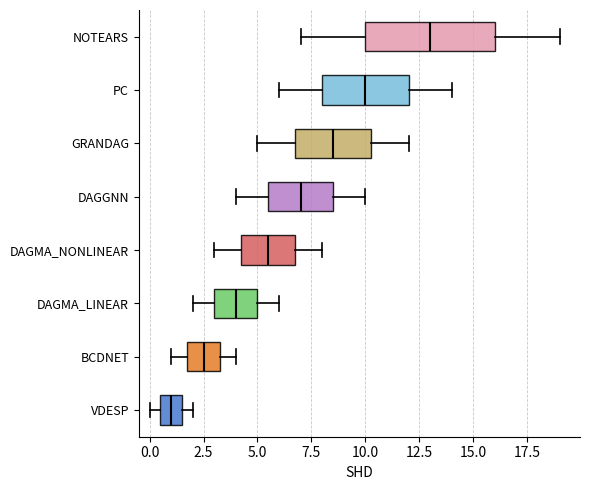

Reading bottom to top, read every box against the x-axis: the position of its median line, the range the box covers, and the ends of its whiskers. The values are not printed on the chart, so give them approximately, as read against the axis.

VDESP: median 1.0, box 0.5 to 1.5, whiskers 0.0 to 2.0
BCDNET: median 2.5, box 2.0 to 3.5, whiskers 1.0 to 4.0
DAGMA_LINEAR: median 4.0, box 3.0 to 5.0, whiskers 2.0 to 6.0
DAGMA_NONLINEAR: median 5.5, box 4.5 to 7.0, whiskers 3.0 to 8.0
DAGGNN: median 7.0, box 5.5 to 8.5, whiskers 4.0 to 10.0
GRANDAG: median 8.5, box 7.0 to 10.5, whiskers 5.0 to 12.0
PC: median 10.0, box 8.0 to 12.0, whiskers 6.0 to 14.0
NOTEARS: median 13.0, box 10.0 to 16.0, whiskers 7.0 to 19.0